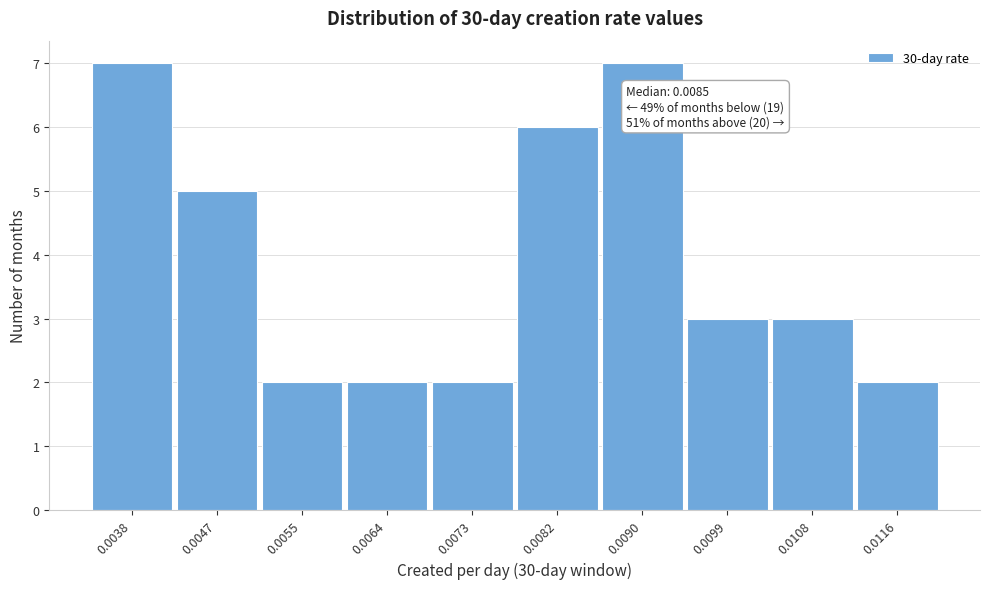

Reading left to right, what are all the values shown in this chart?

7	5	2	2	2	6	7	3	3	2